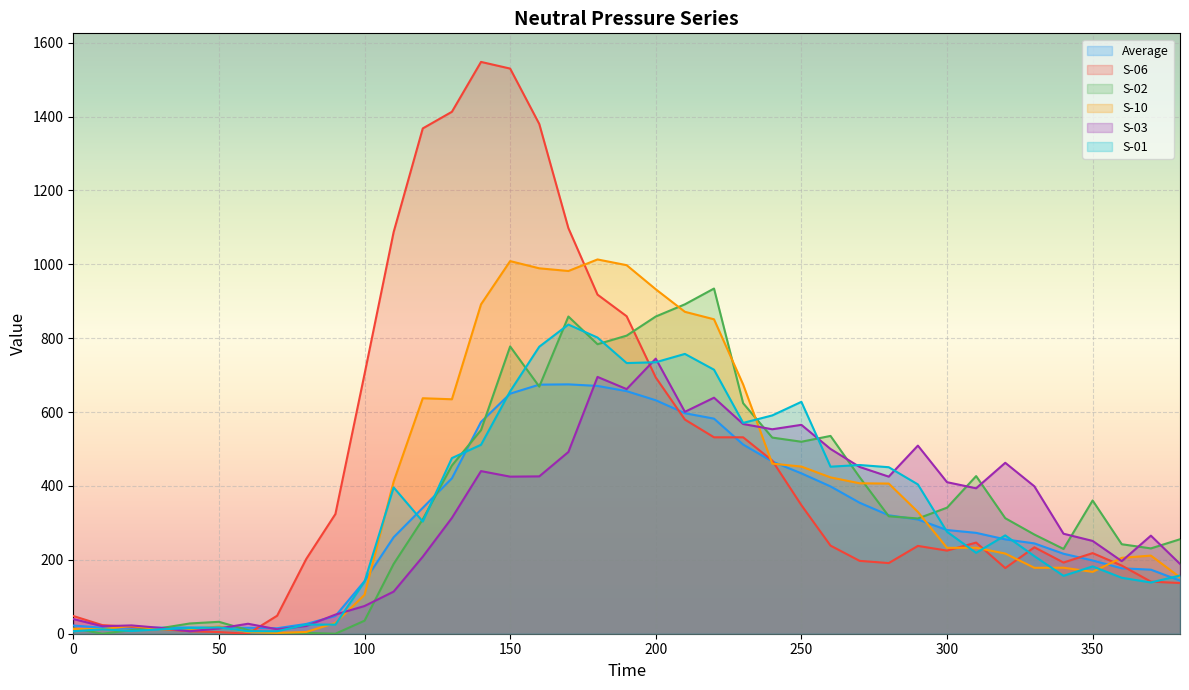

Is the value of S-02 at 130 greater than the value of S-01 at 220?

No